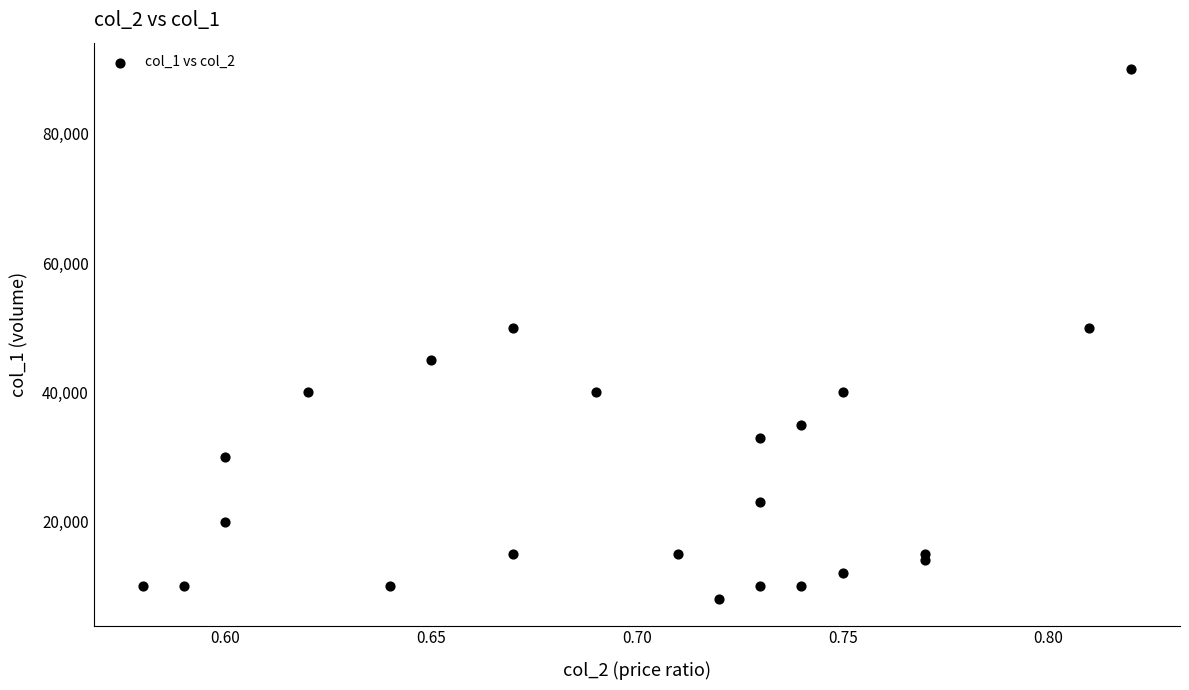

What is the range of Y values (max minus min)?

82000